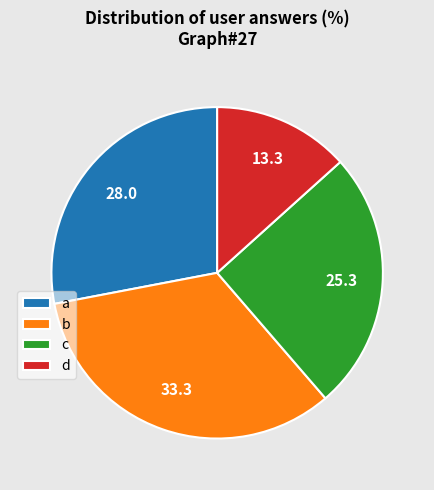

What is the ratio of the value at a to the value at d?

2.1